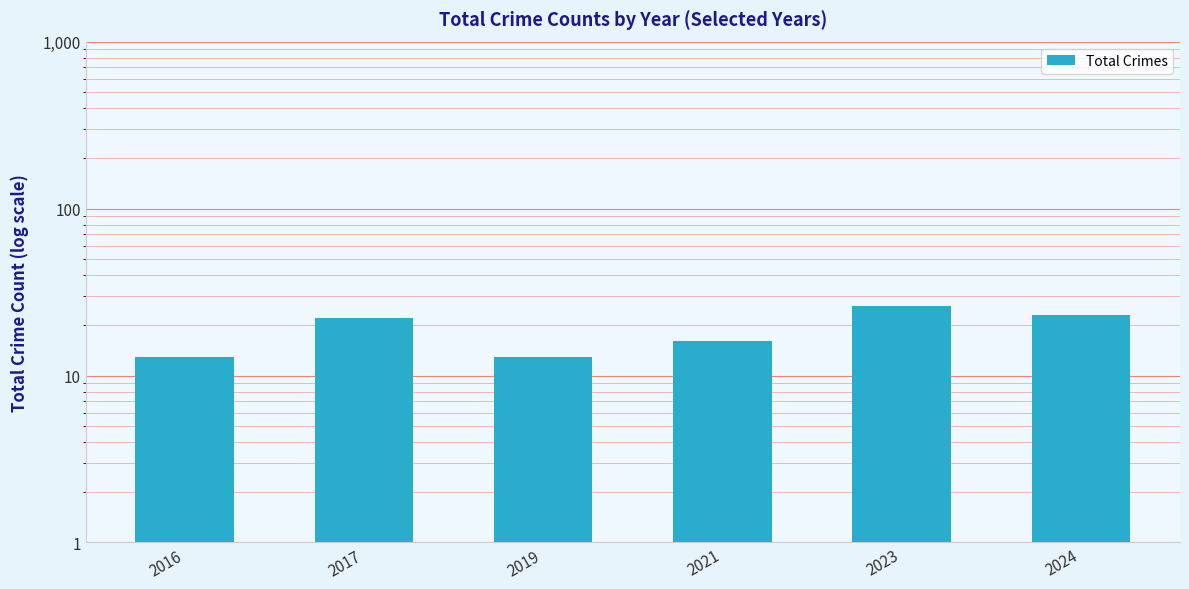

Are the bars grouped side by side (vs. stacked)?

No